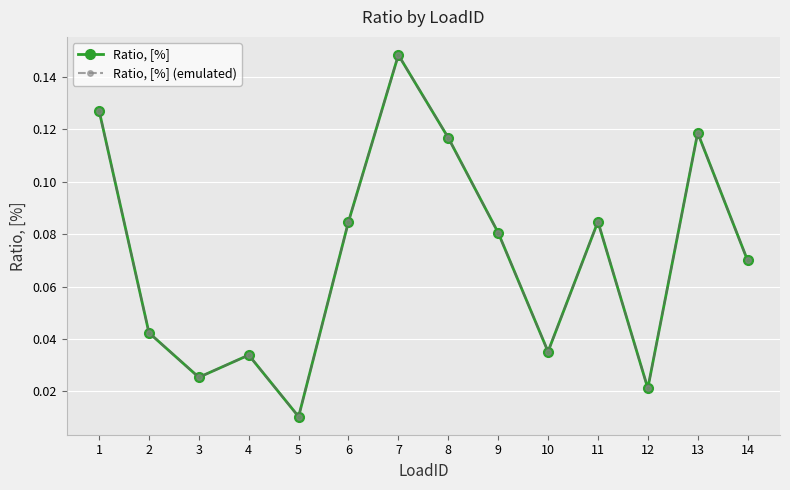

The value of Ratio, [%] (emulated) at 10 is 0.0. True or false?

True